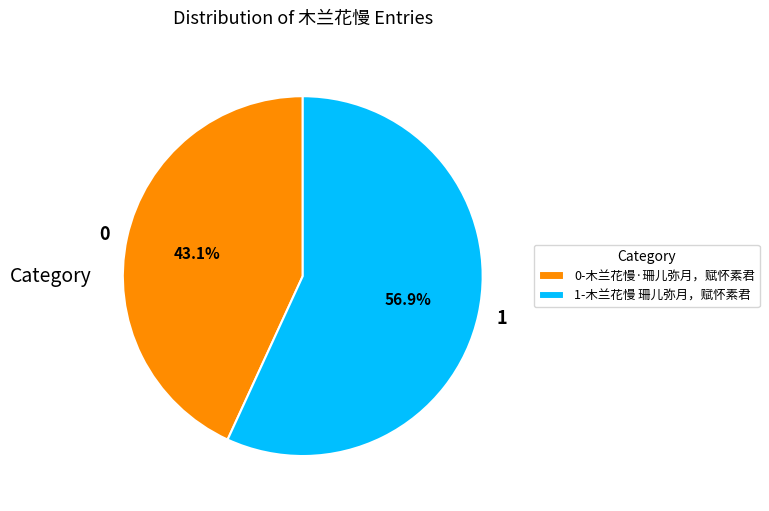

What is the ratio of the value at 1 to the value at 0?

1.3